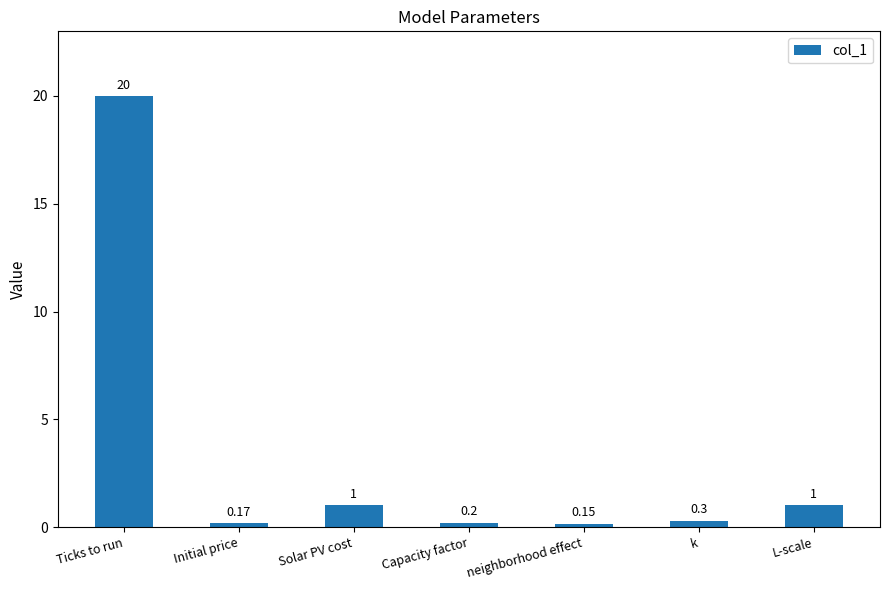

Which has a higher value, Capacity factor or Initial price?

Capacity factor